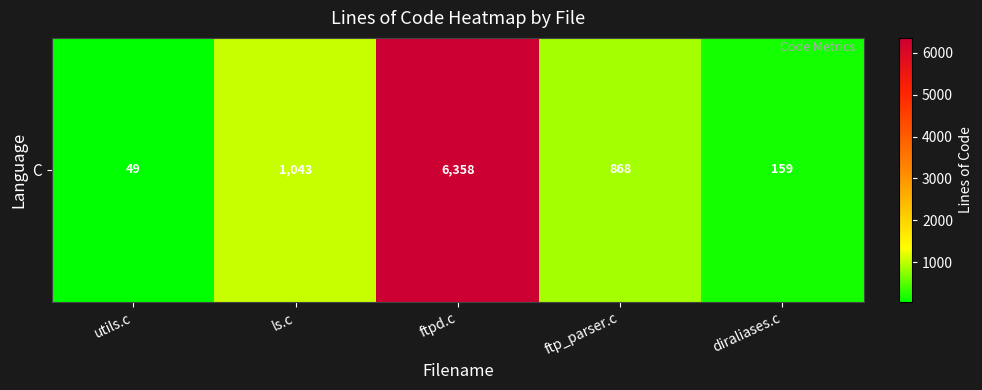

Which label corresponds to the largest value in the chart?

ftpd.c